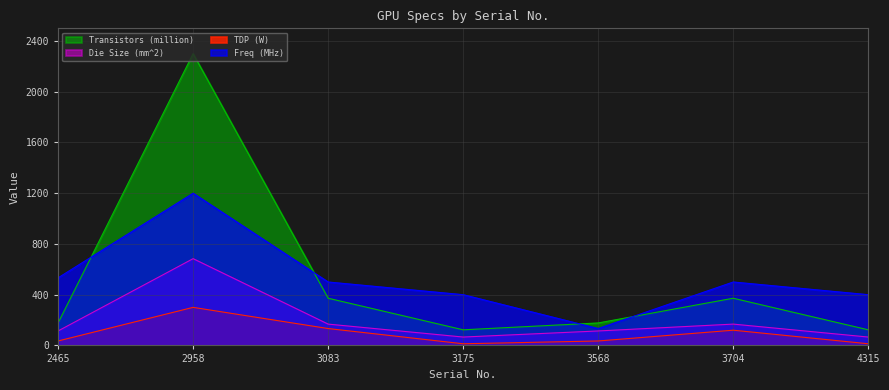

Reading right to left, list all the values displayed in this chart.

TDP (W): 4315=13	3704=120	3568=35	3175=13	3083=133	2958=300	2465=35
Freq (MHz): 4315=400	3704=500	3568=133	3175=400	3083=500	2958=1200	2465=533
Die Size (mm^2): 4315=66	3704=168	3568=114	3175=66	3083=168	2958=684	2465=114
Transistors (million): 4315=123	3704=372	3568=177	3175=123	3083=372	2958=2300	2465=177